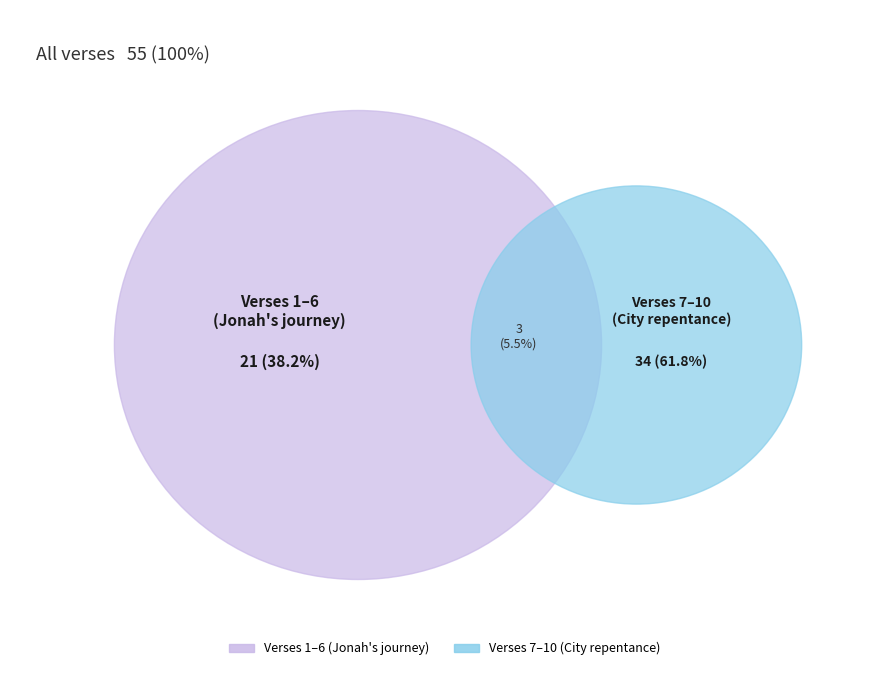

Is the sum of Verse 4 and Verse 7 greater than half?

No